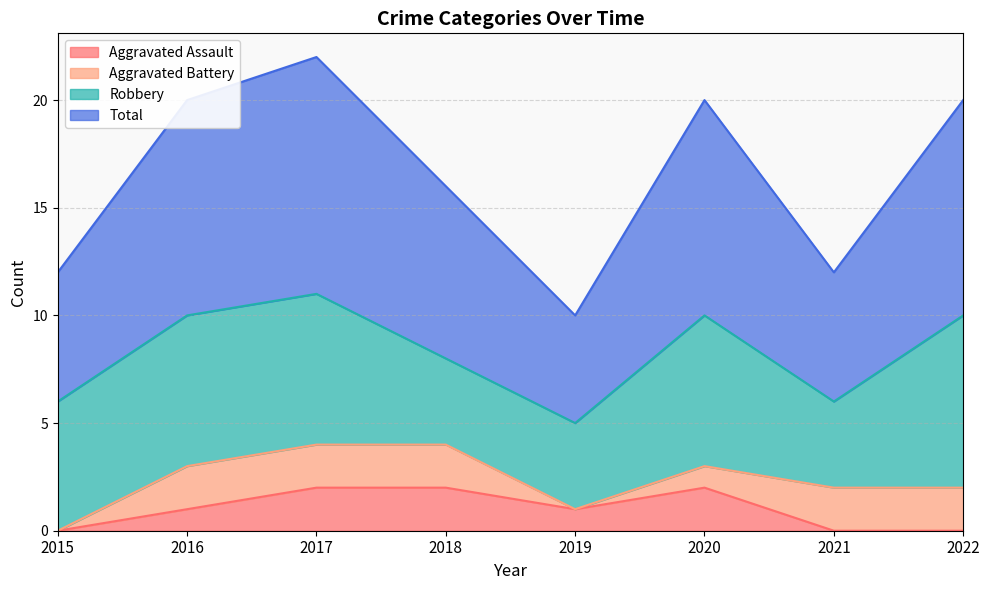

Where is the first local minimum for Aggravated Assault?

2019